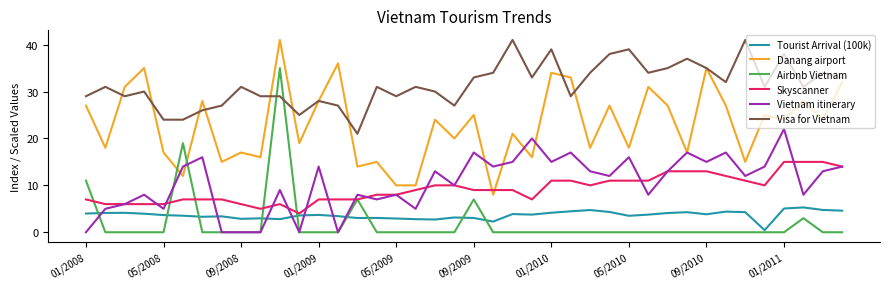

True or false: Vietnam itinerary and Visa for Vietnam intersect in this chart.

False